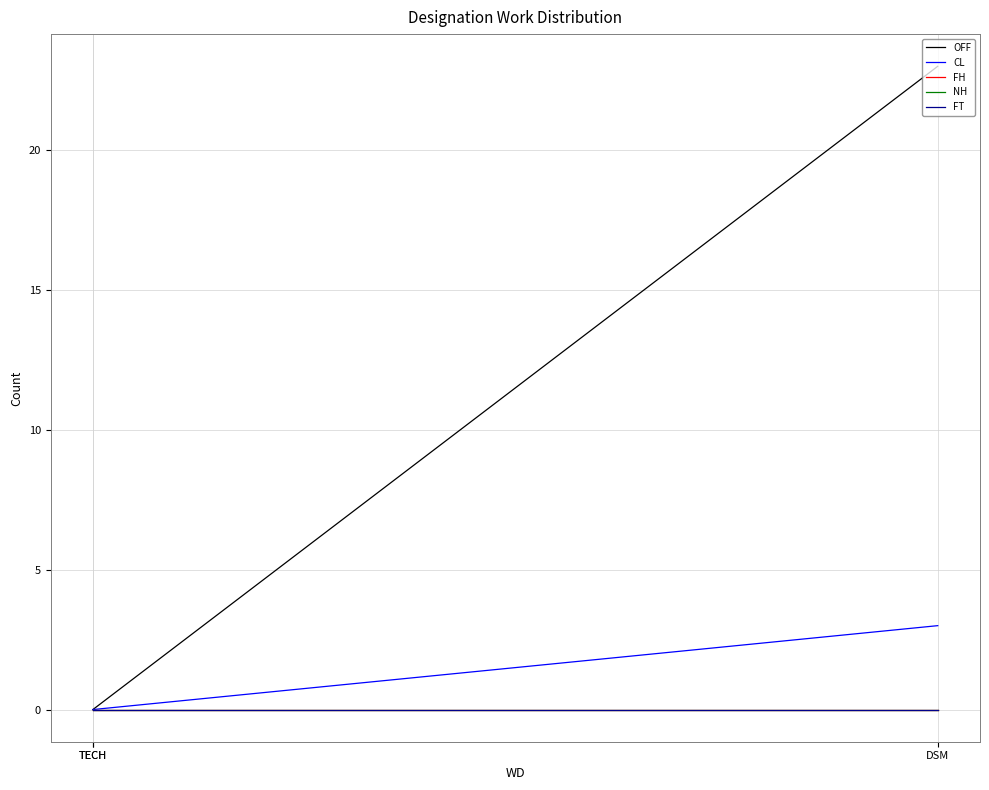

Which series has the widest spread of values?

OFF